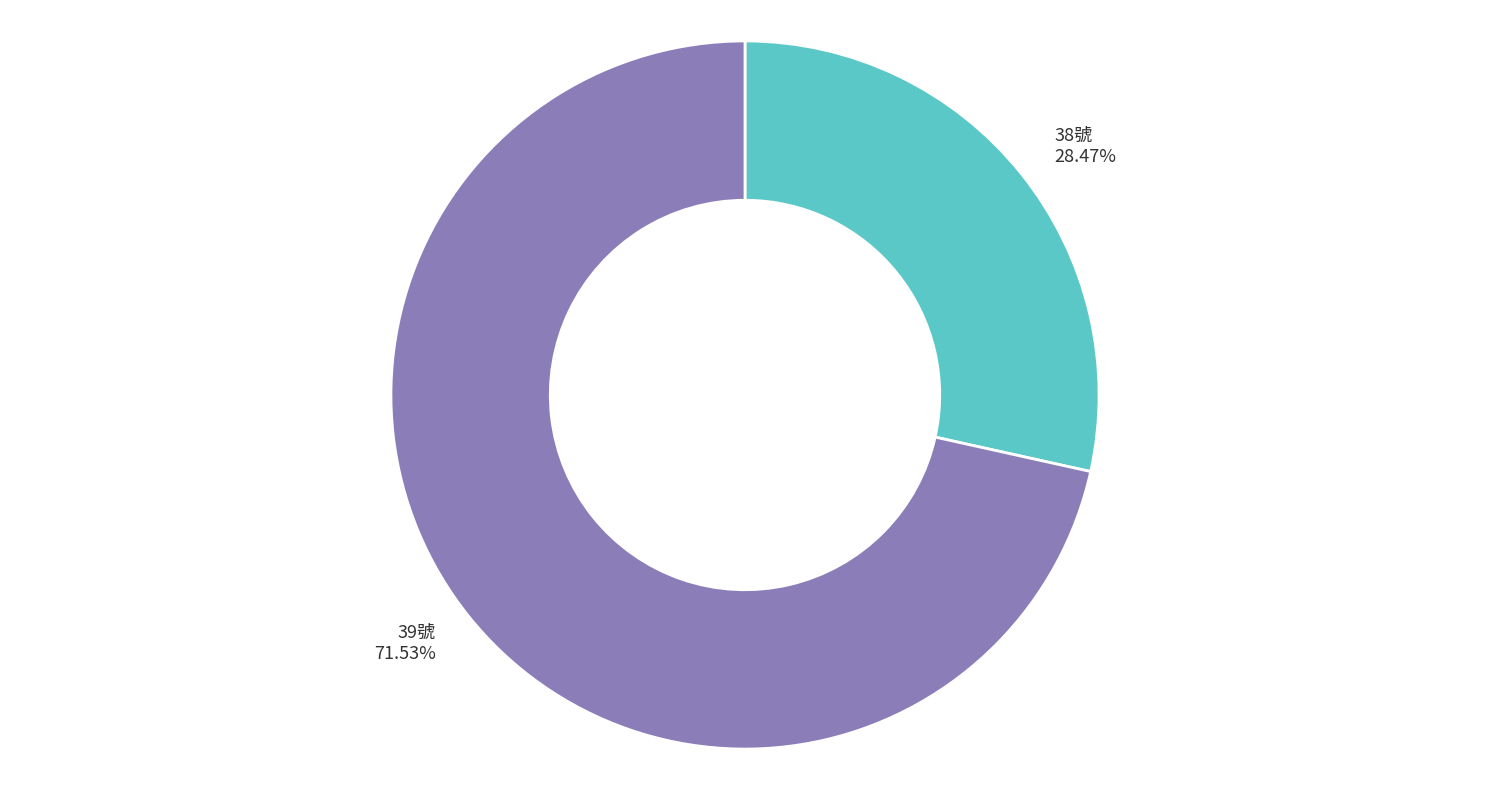

Which category has the smallest portion of the pie?

38號 28.47%